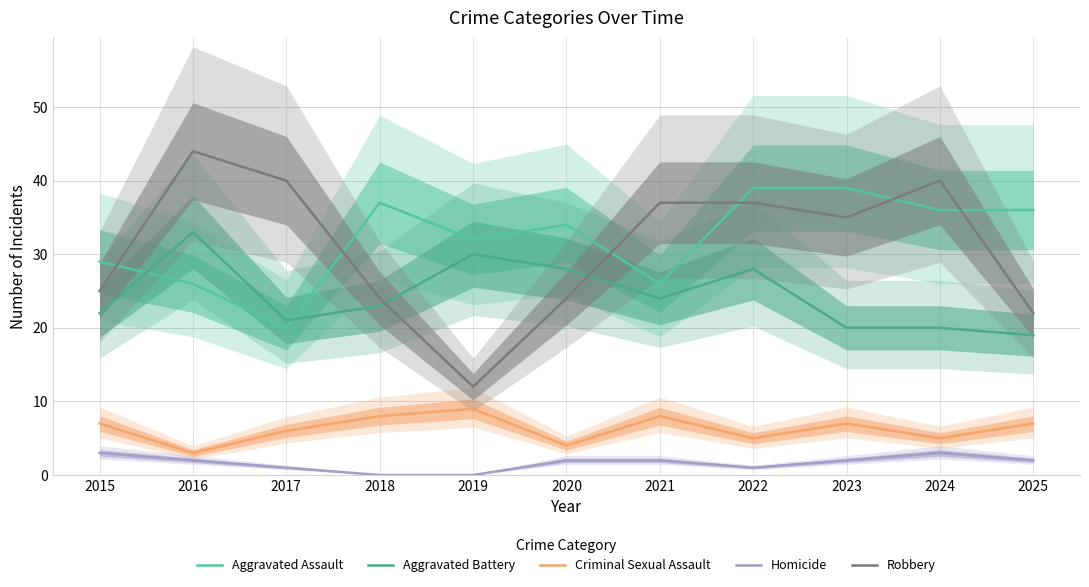

Is it true that Aggravated Assault equals 26 at 2021?

True